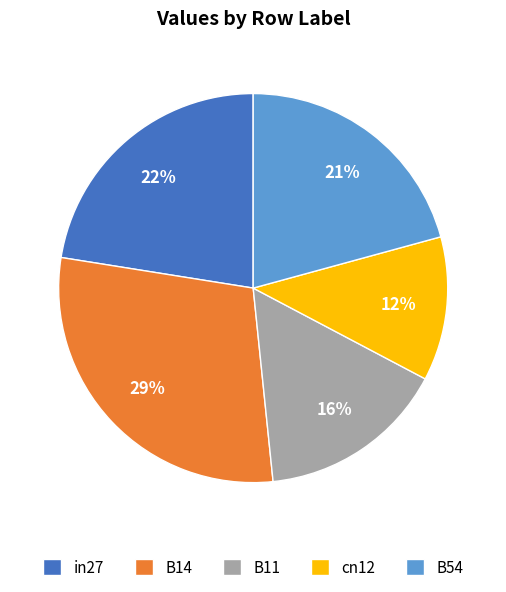

To the nearest percent, what portion does cn12 represent?

12%